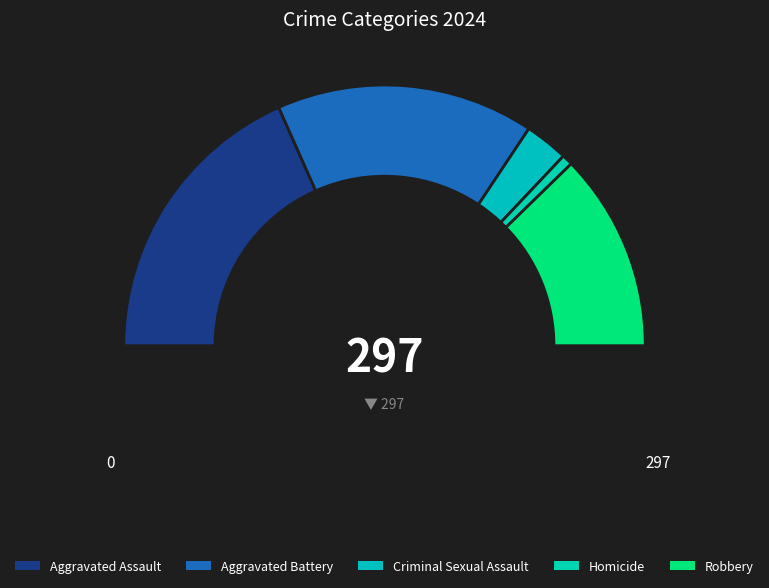

To the nearest percent, what portion does Aggravated Assault represent?

37%